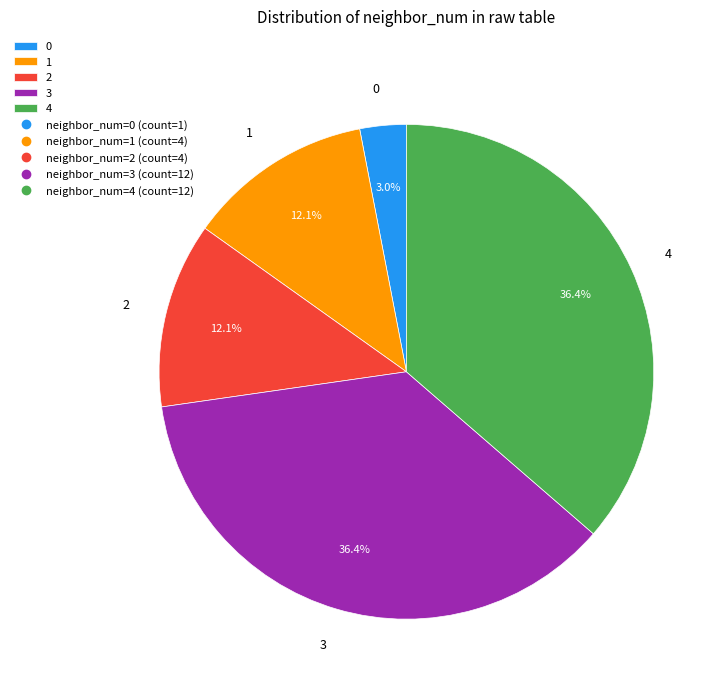

What portion of the pie excludes 3?

63.6%